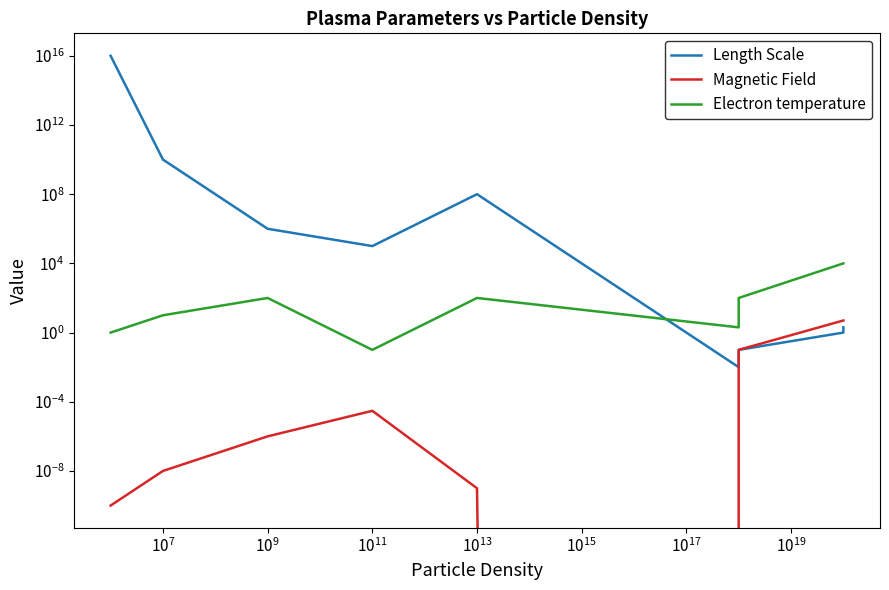

What are all the series names shown in the legend?

Length Scale, Magnetic Field, Electron temperature